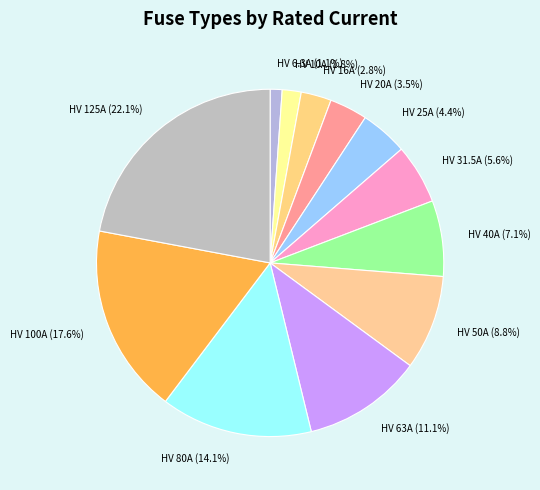

Approximately how many times larger is the value at HV 80A compared to HV 20A?

4.0